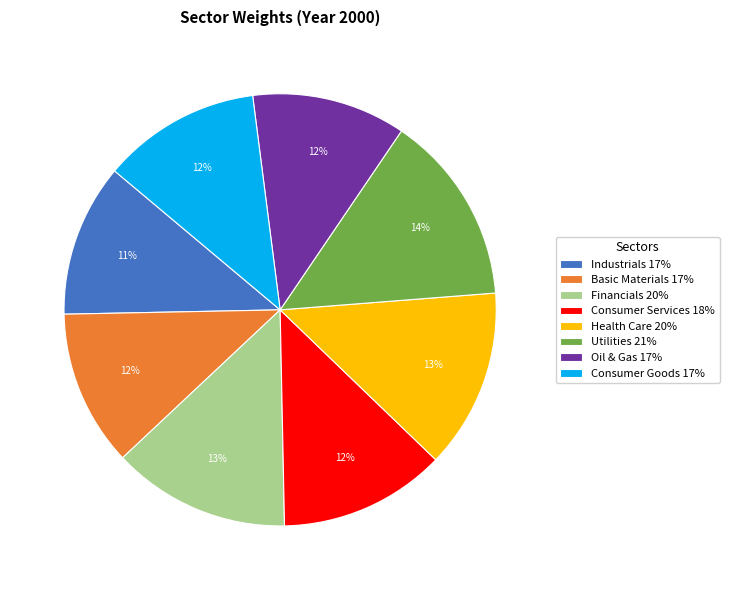

What percentage is the Consumer Services slice, to the nearest percent?

12%